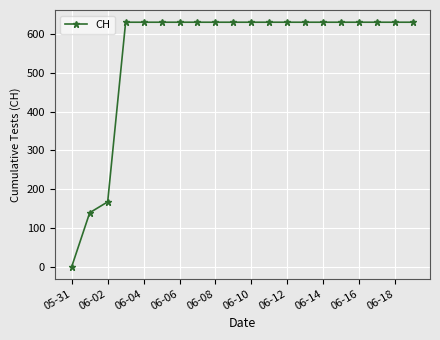

What is the average value?

552